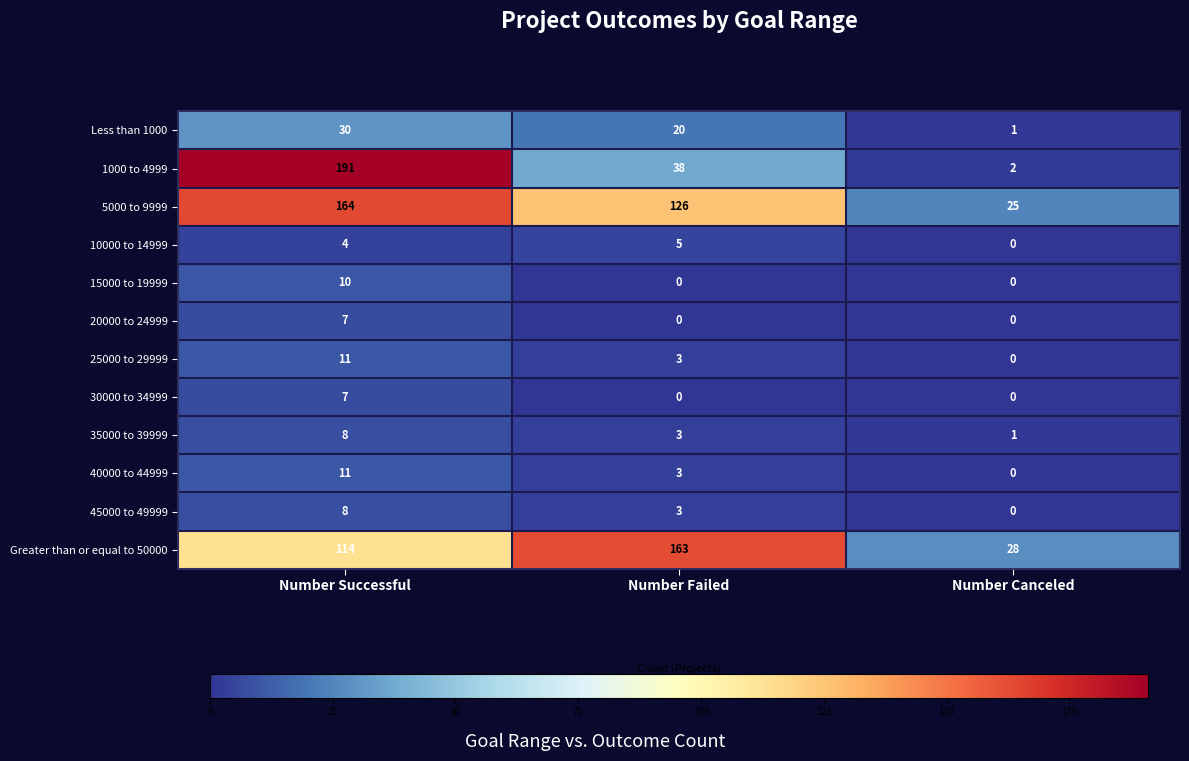

How many positive values does the 20000 to 24999 series have?

1